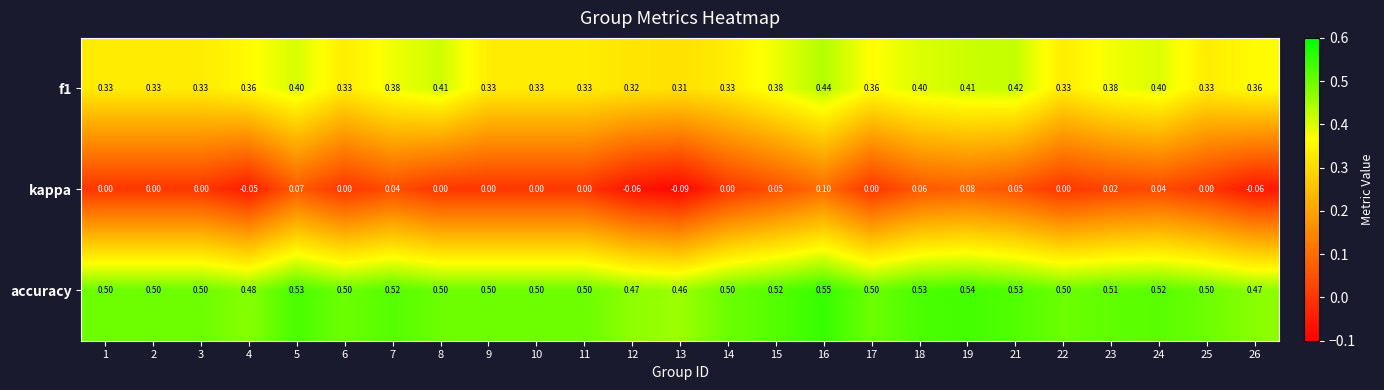

Which series changed the most between 4 and 18?

kappa